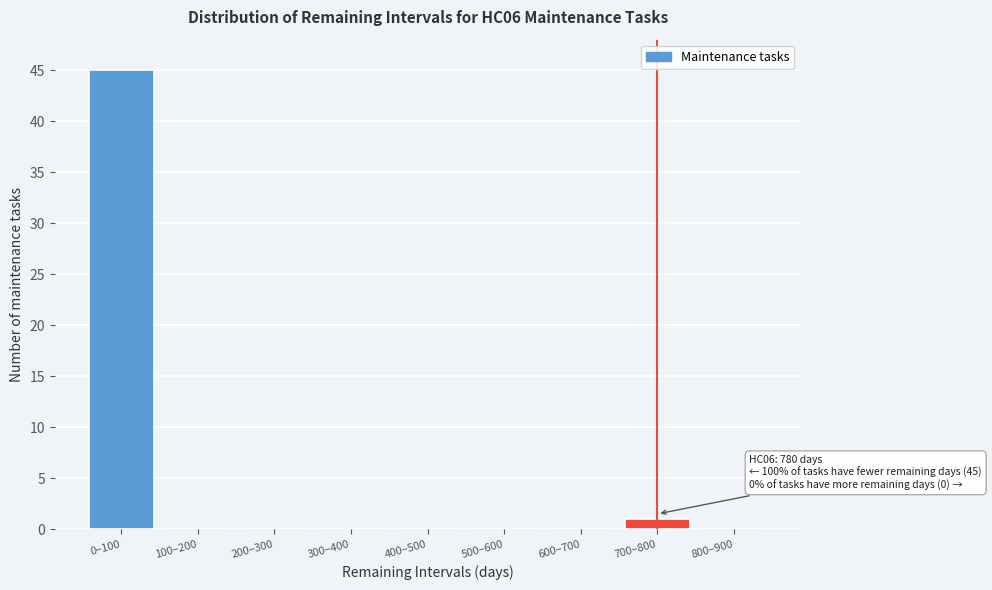

Reading left to right, extract all data points from this chart.

0–100=45	100–200=0	200–300=0	300–400=0	400–500=0	500–600=0	600–700=0	700–800=1	800–900=0